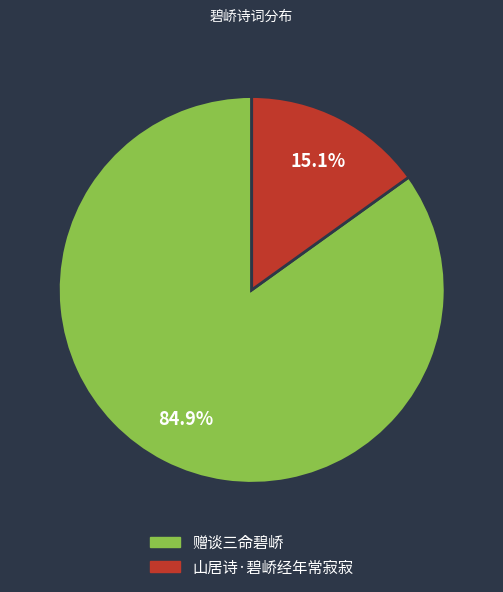

To the nearest percent, what is the difference between the 赠谈三命碧峤 and 山居诗·碧峤经年常寂寂 slice percentages?

70%